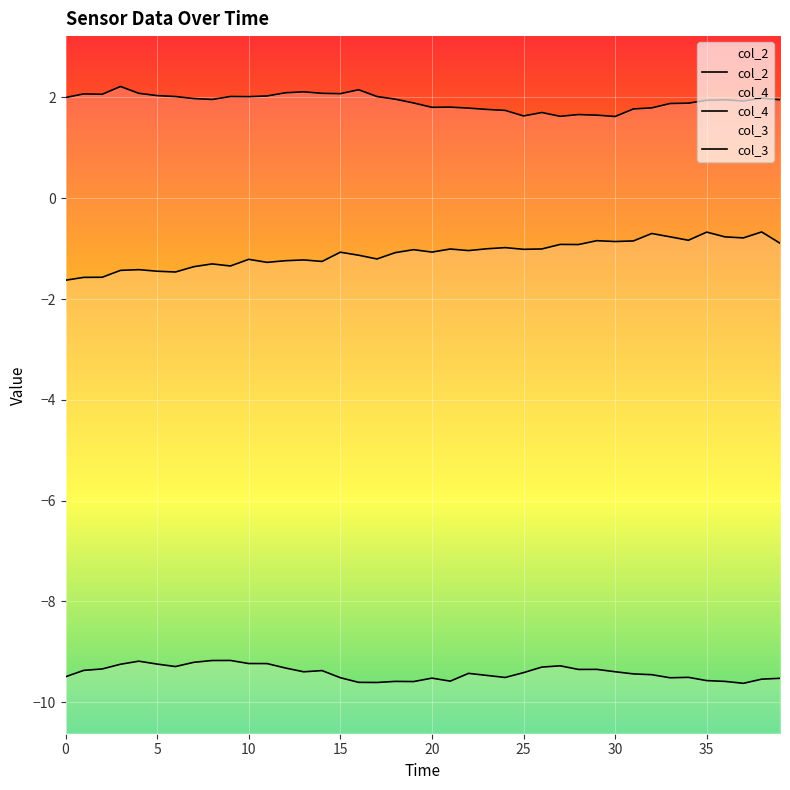

The value of col_4 at 9 is -1.3. True or false?

True